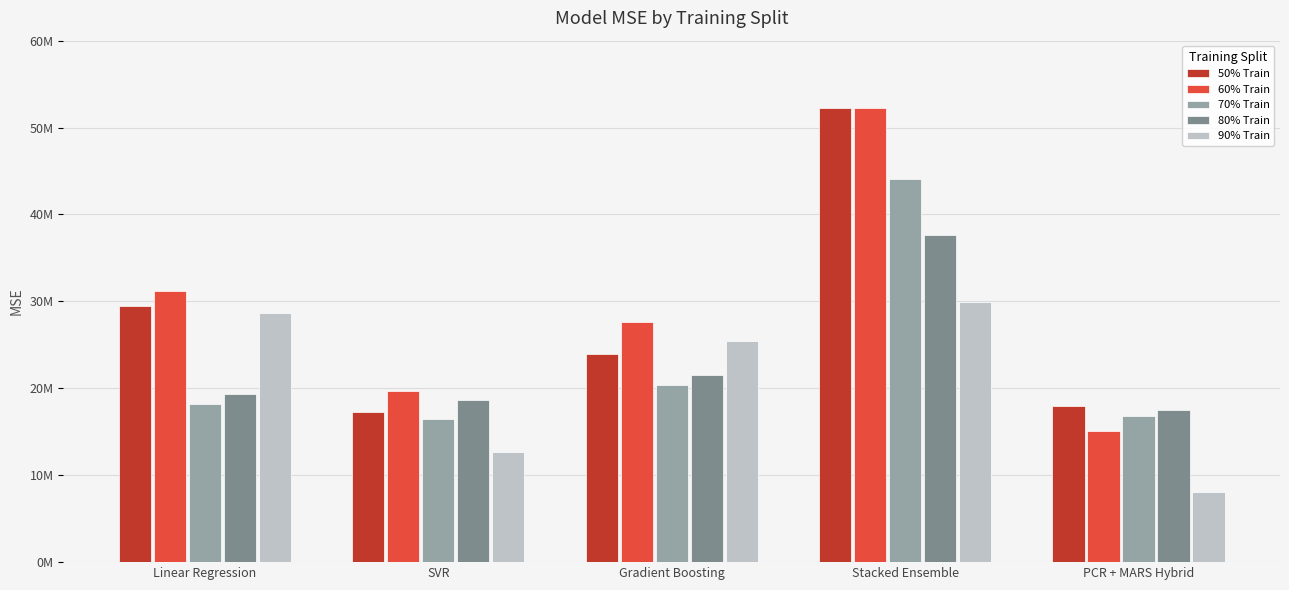

Between Linear Regression and PCR + MARS Hybrid, which is larger?

Linear Regression